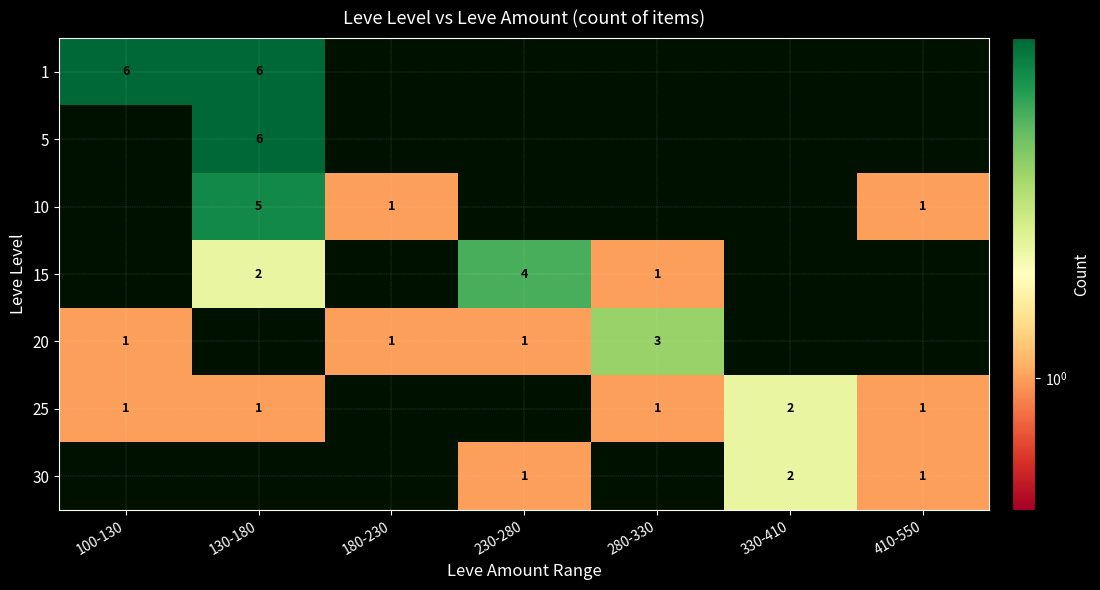

Is the value of 25 at 100-130 greater than the value of 5 at 130-180?

No